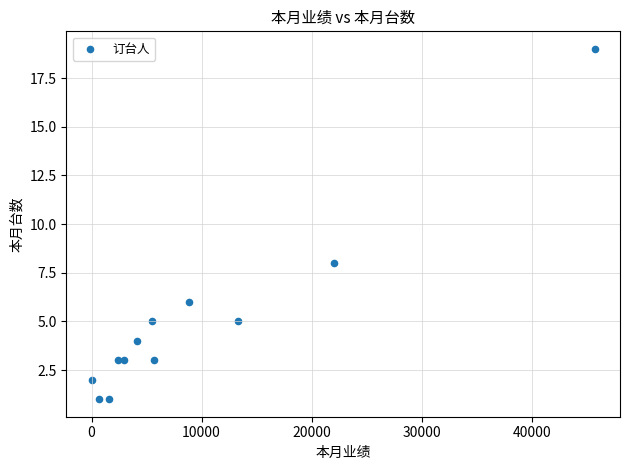

What Y value in the scatter plot is closest to 10?

8